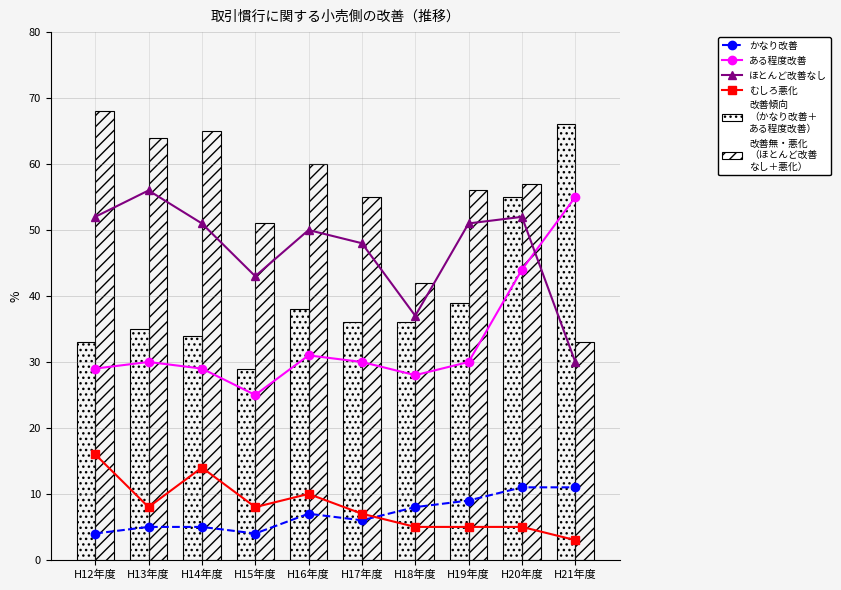

What is the label of the 2nd bar from the left?

H13年度